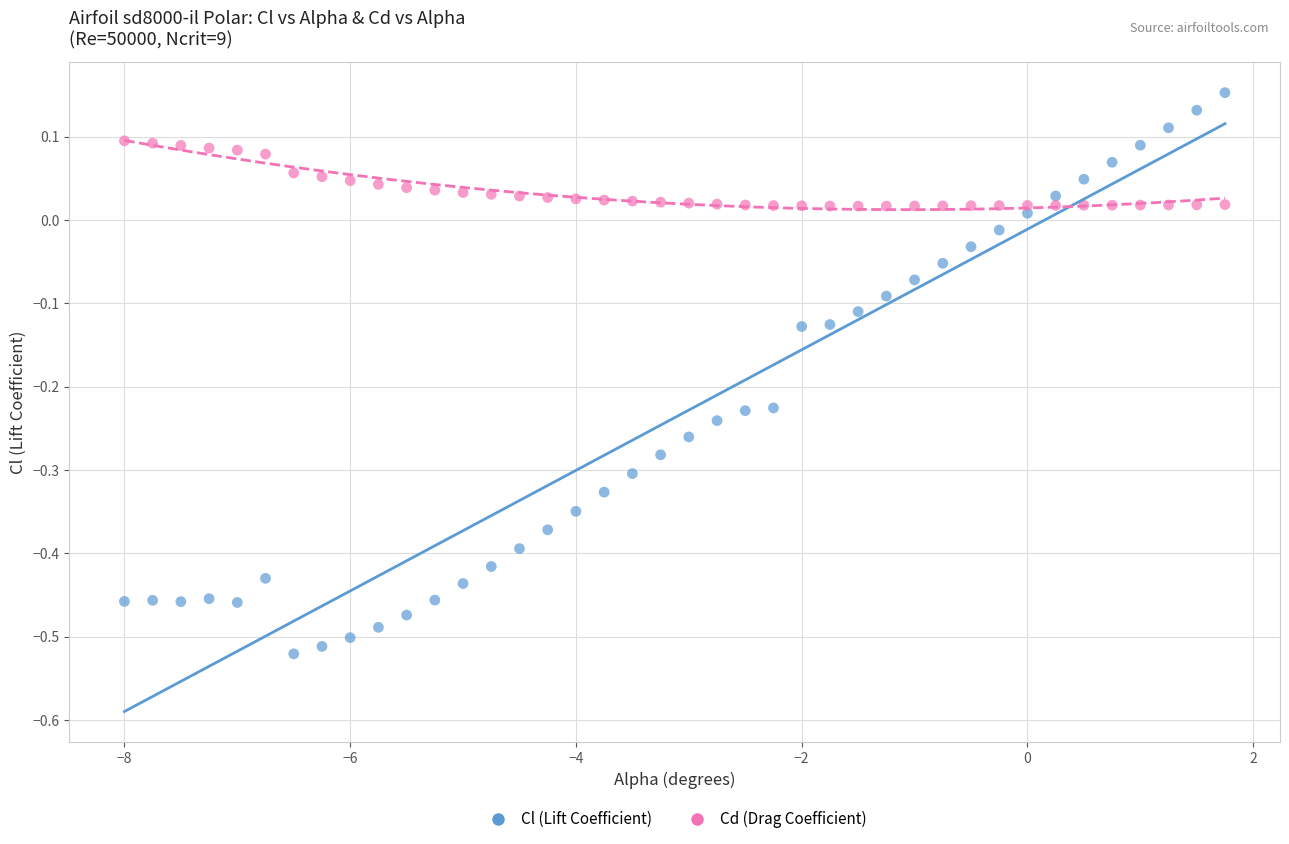

Which series has the largest Y range (max minus min)?

Cl (Lift Coefficient)